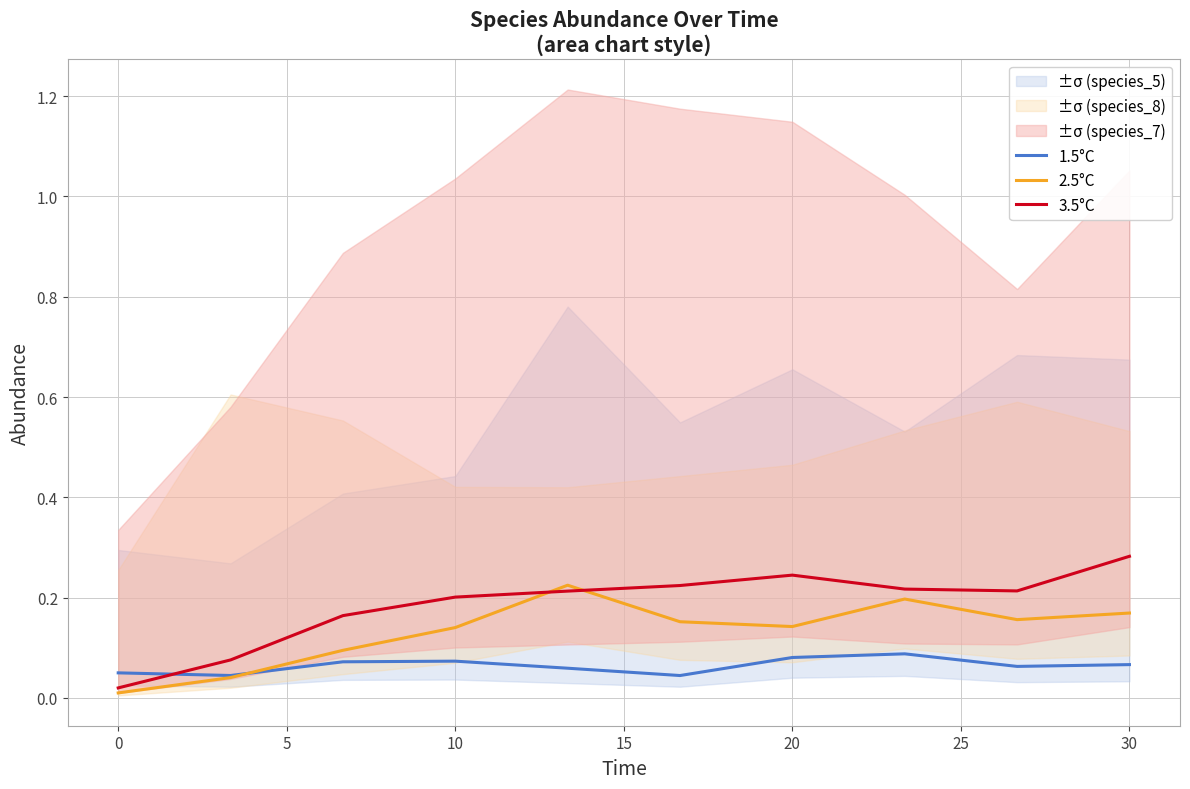

The value of 3.5°C at 20 is 0.4. True or false?

False